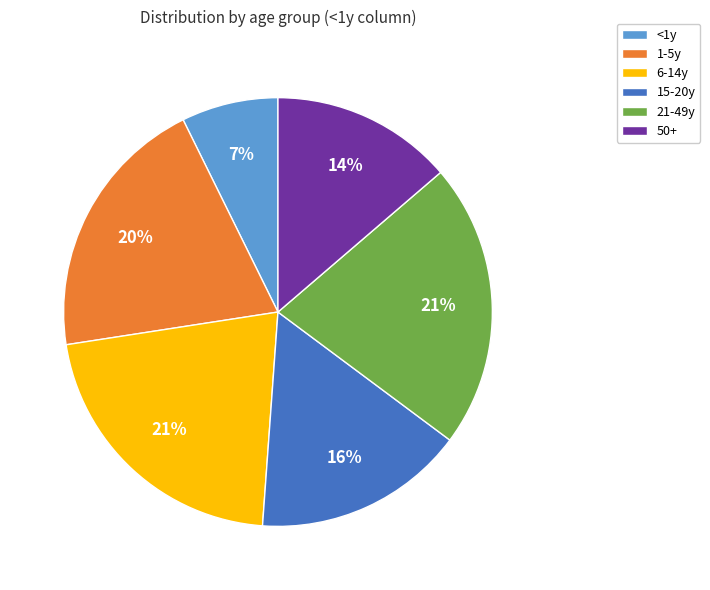

To the nearest percent, what portion does 6-14y represent?

21%